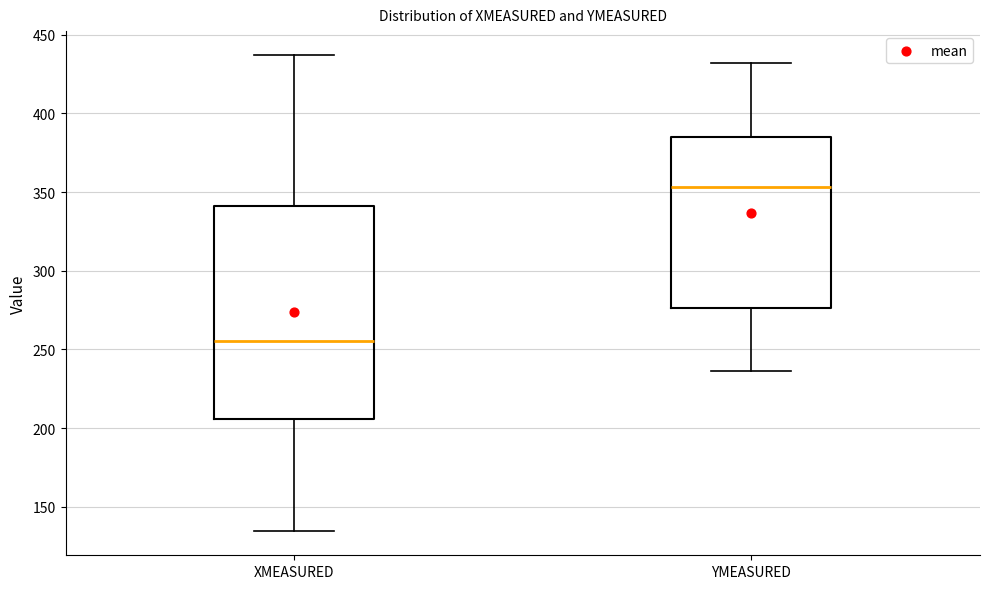

Comparing the boxes themselves (not the whiskers), which one is the tallest?

XMEASURED